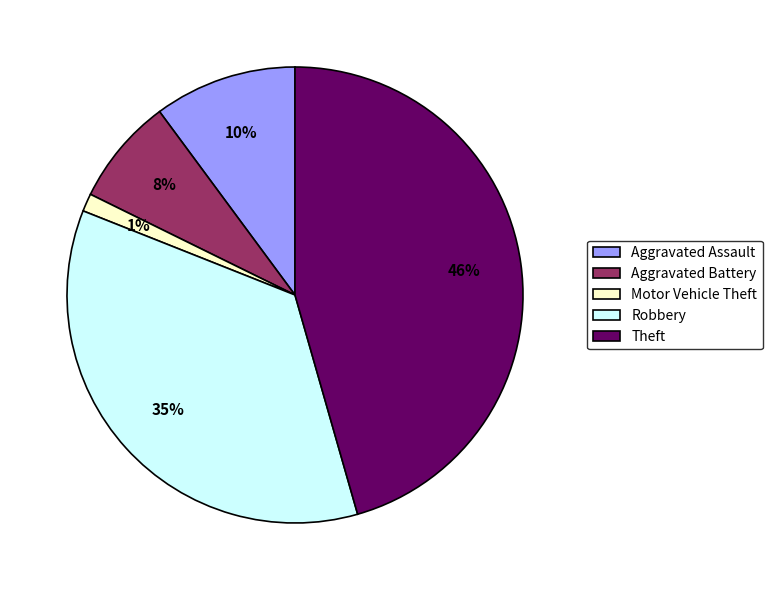

Is there a majority slice in this chart?

No